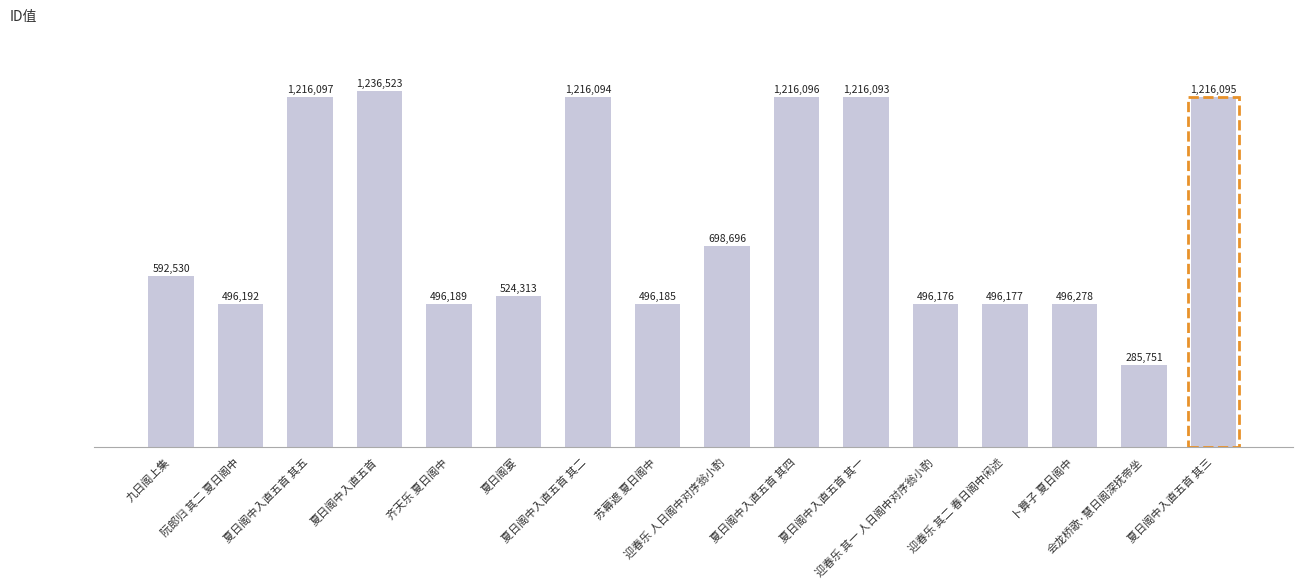

Are the bars horizontal?

No